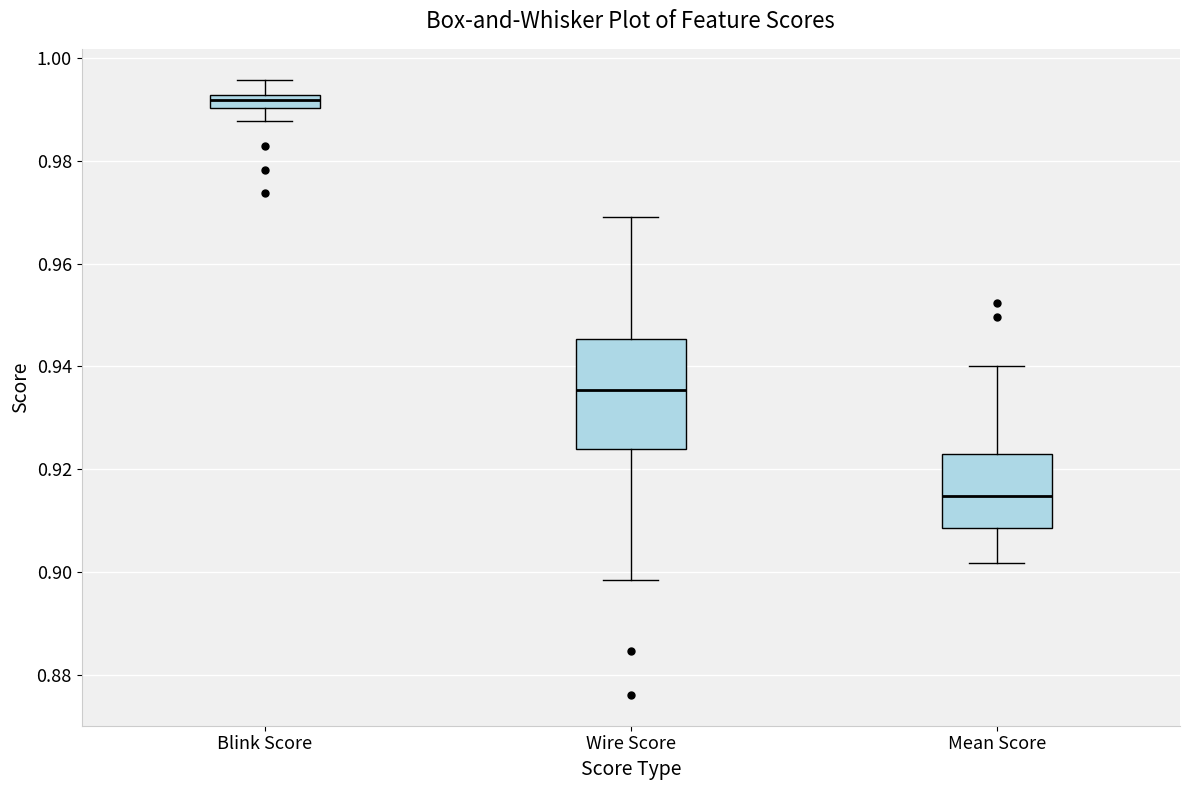

Comparing the boxes themselves (not the whiskers), which one is the tallest?

Wire Score